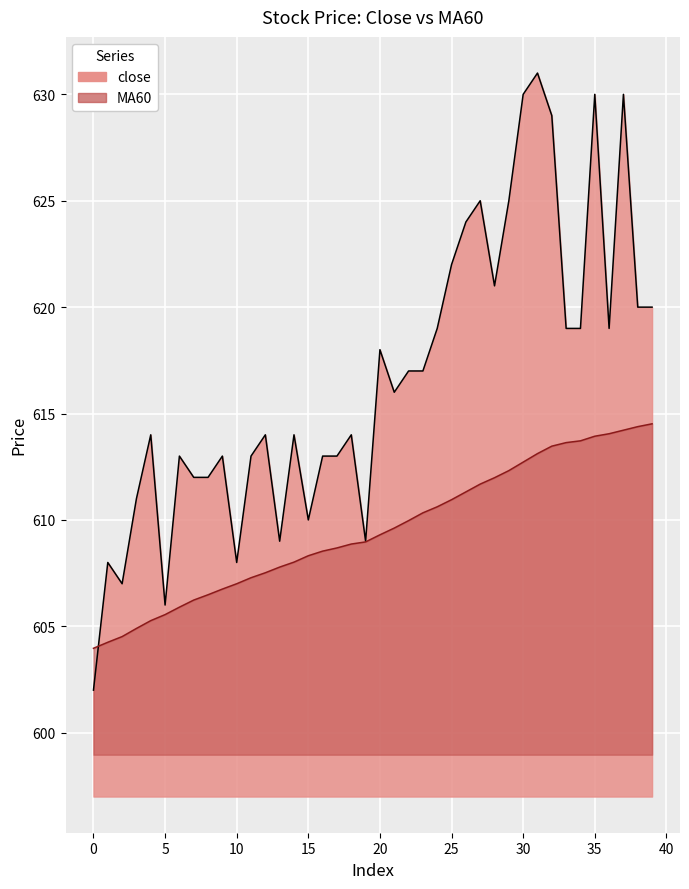

What is the value of the close point at the 9th from the left?

612.0